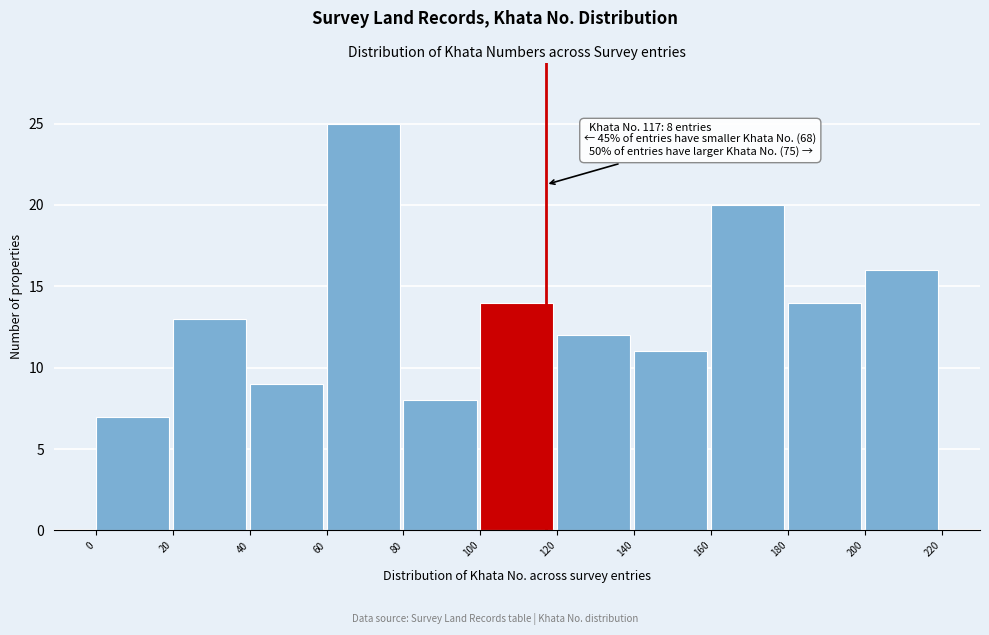

Over which range of the x-axis is the bar tallest?

60 to 80